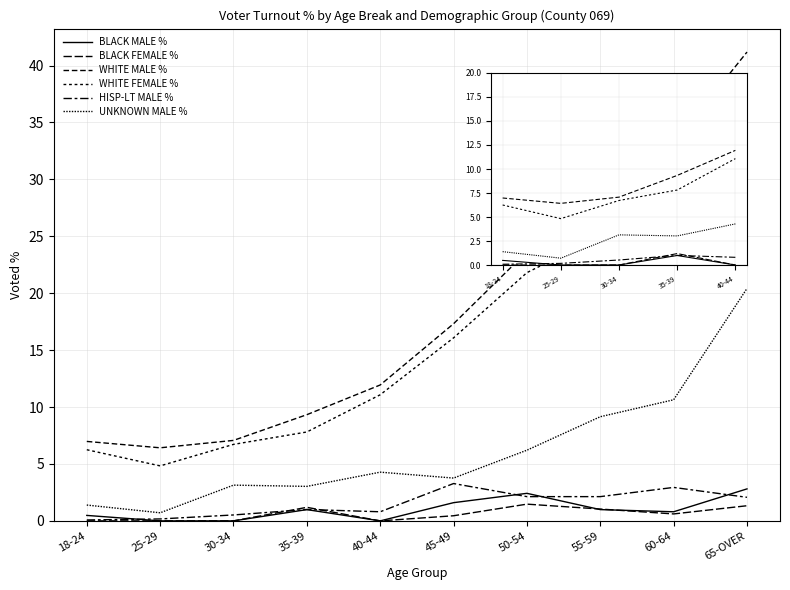

The WHITE MALE % series shows 11.9 at 40-44. True or false?

True